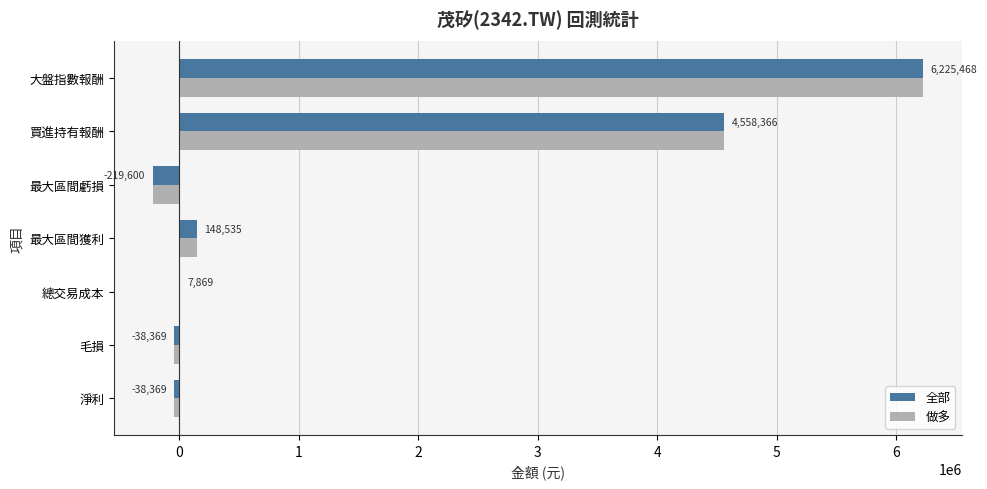

The 做多 series shows 1598207 at 買進持有報酬. True or false?

False